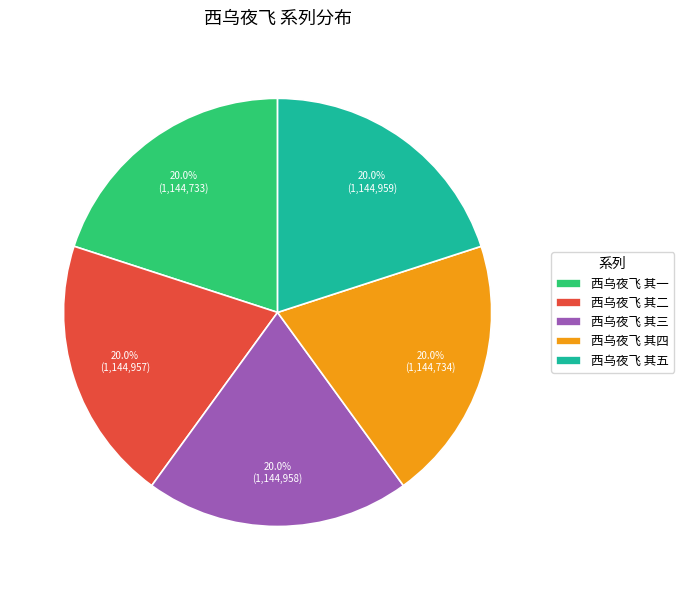

Is there any slice that represents more than half of the pie?

No